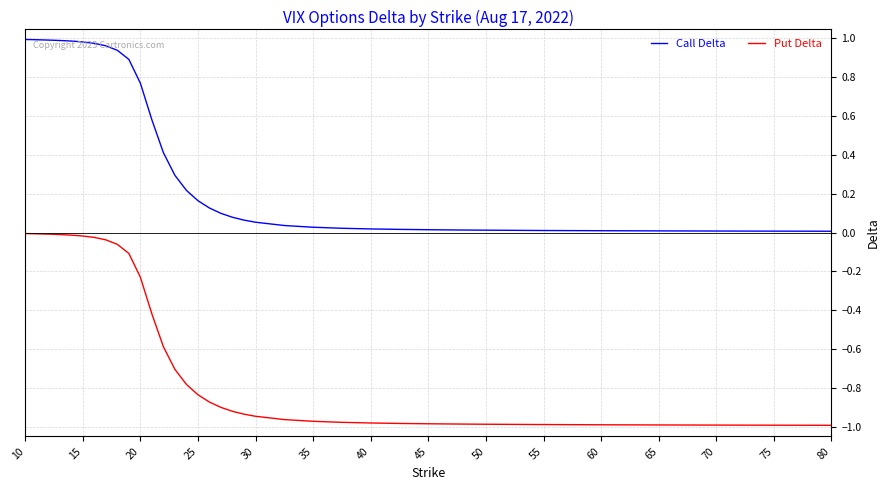

Rank the series by their maximum value, from highest to lowest.

Call Delta, Put Delta